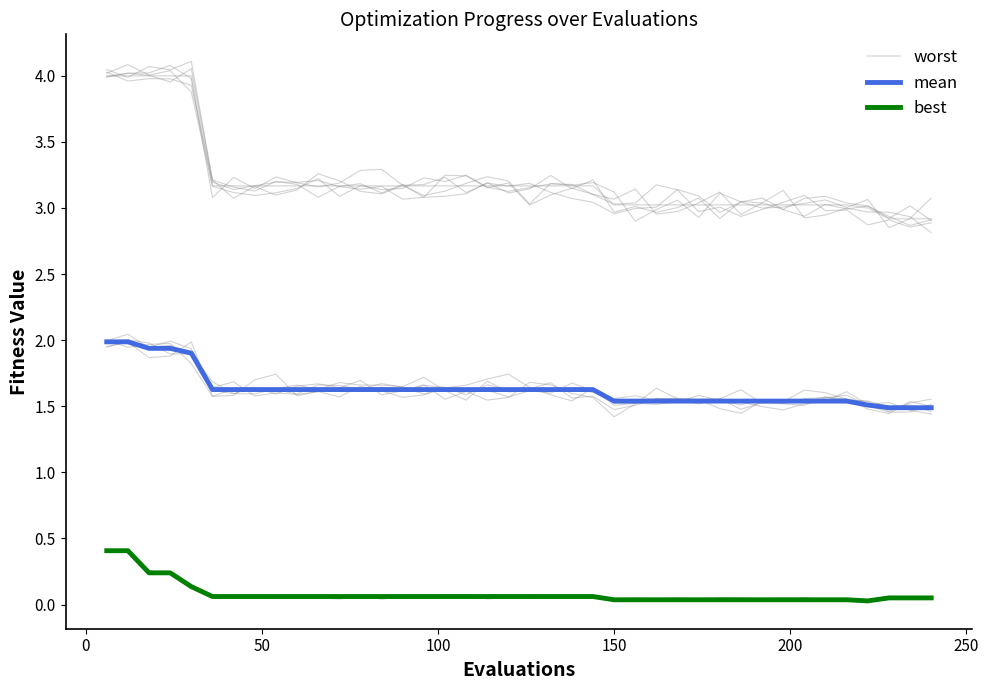

What is the difference between the maximum and minimum values in the best series?

0.4